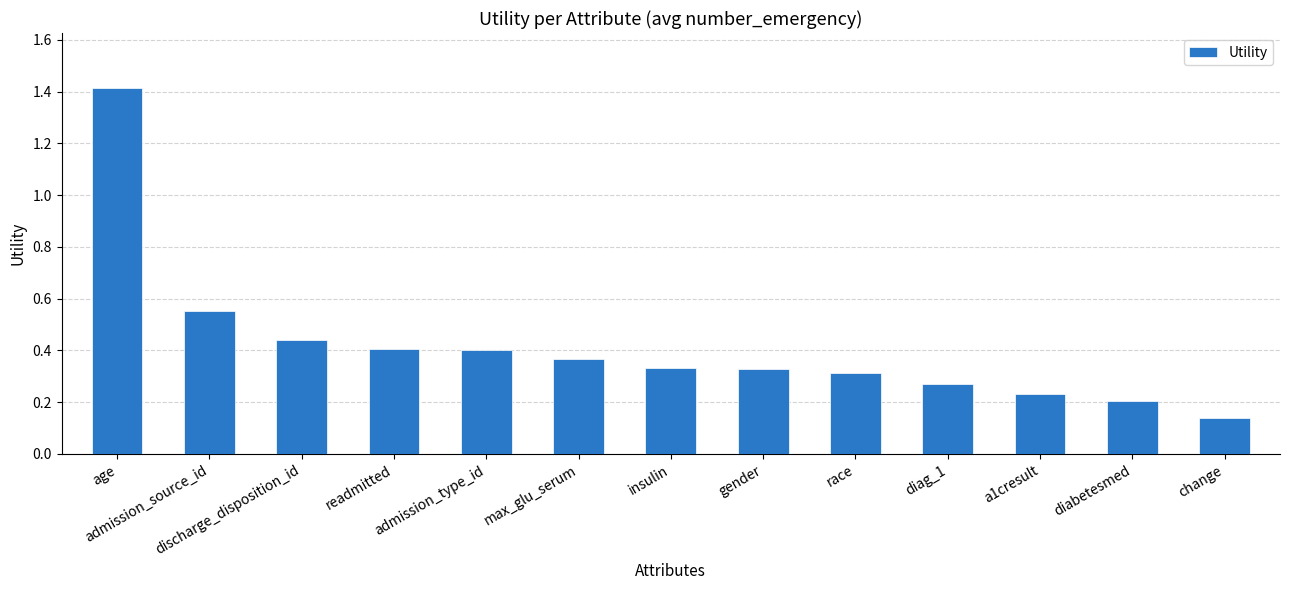

The chart shows a value of 0.3 at diag_1. True or false?

True